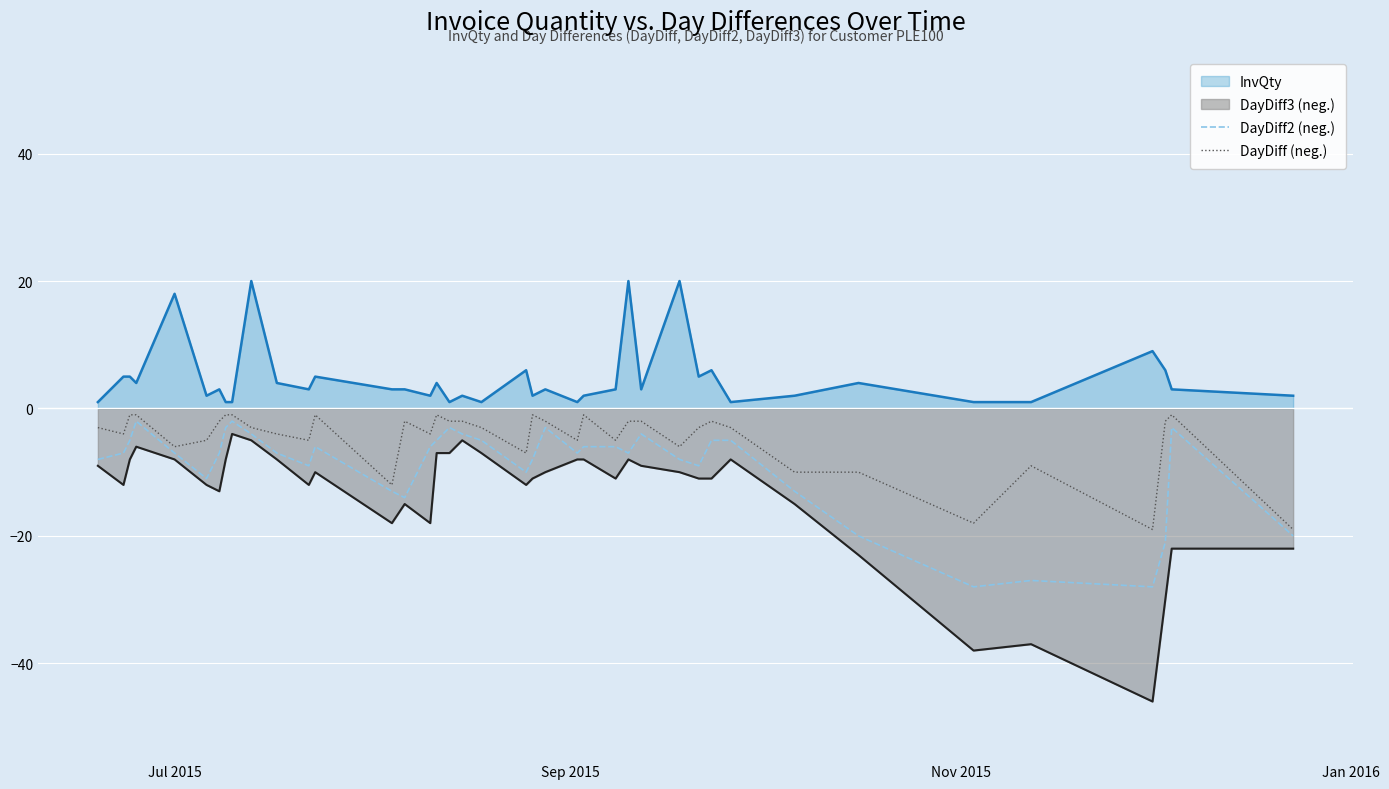

How many lines are shown in the chart?

4